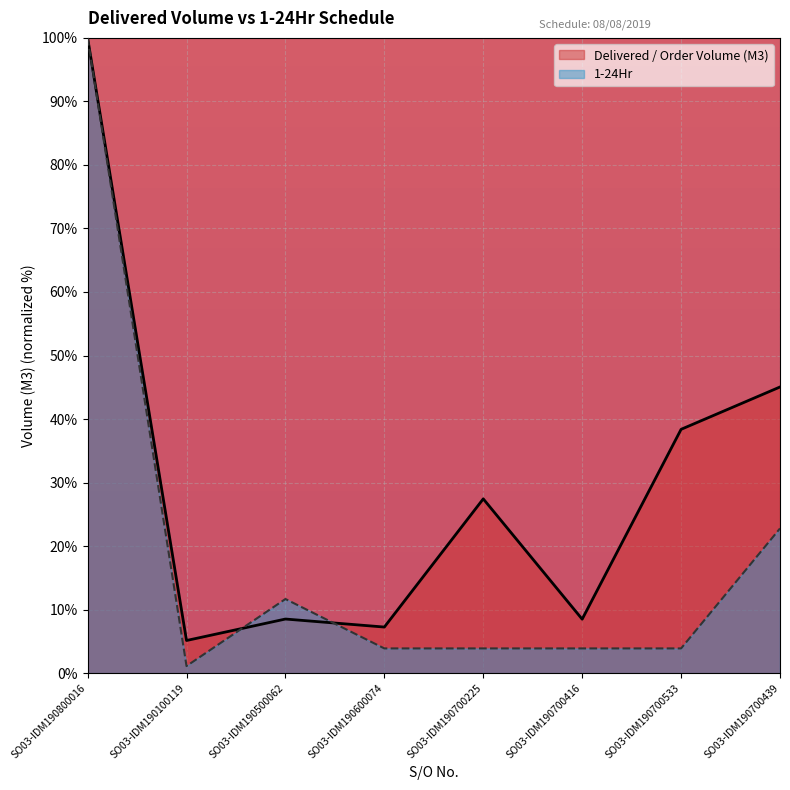

Is the value of Delivered / Order Volume (M3) at SO03-IDM190500062 greater than the value of 1-24Hr at SO03-IDM190700225?

Yes